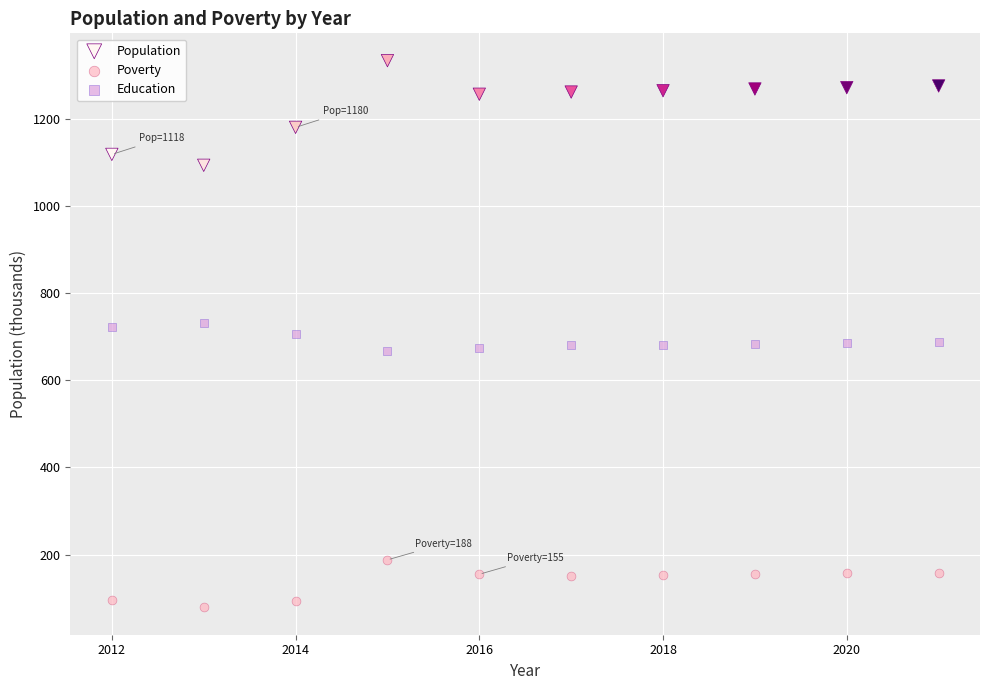

Which series contains the highest Y value?

Population